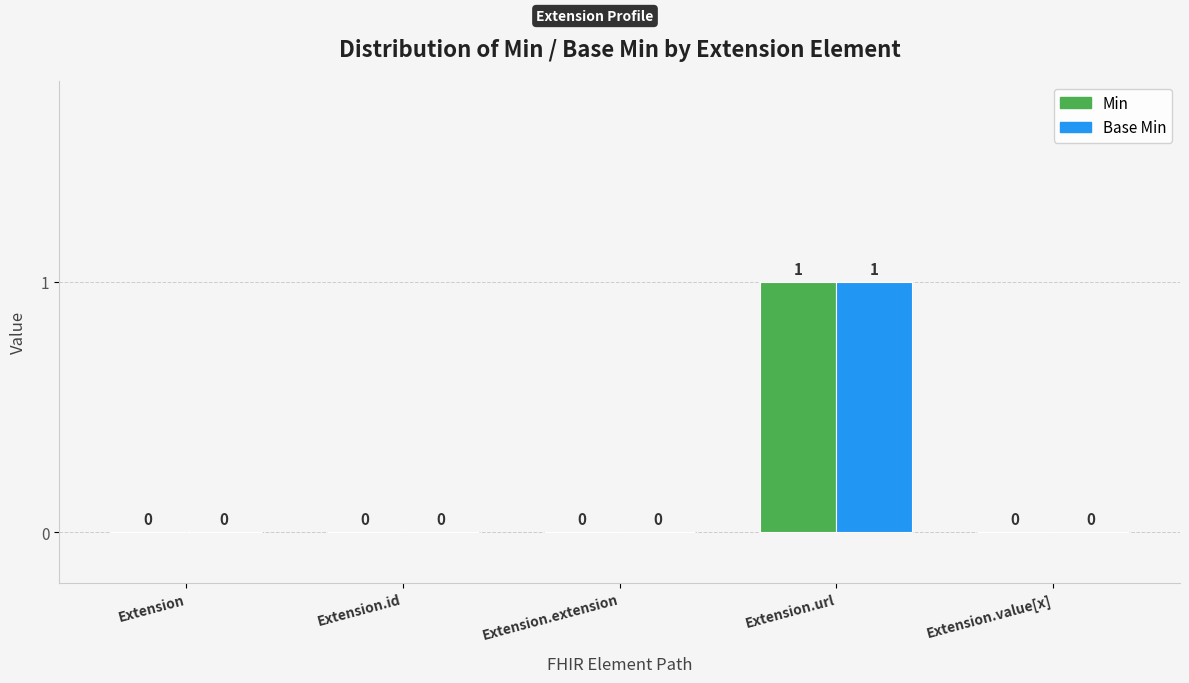

What are all the series names shown in the legend?

Min, Base Min